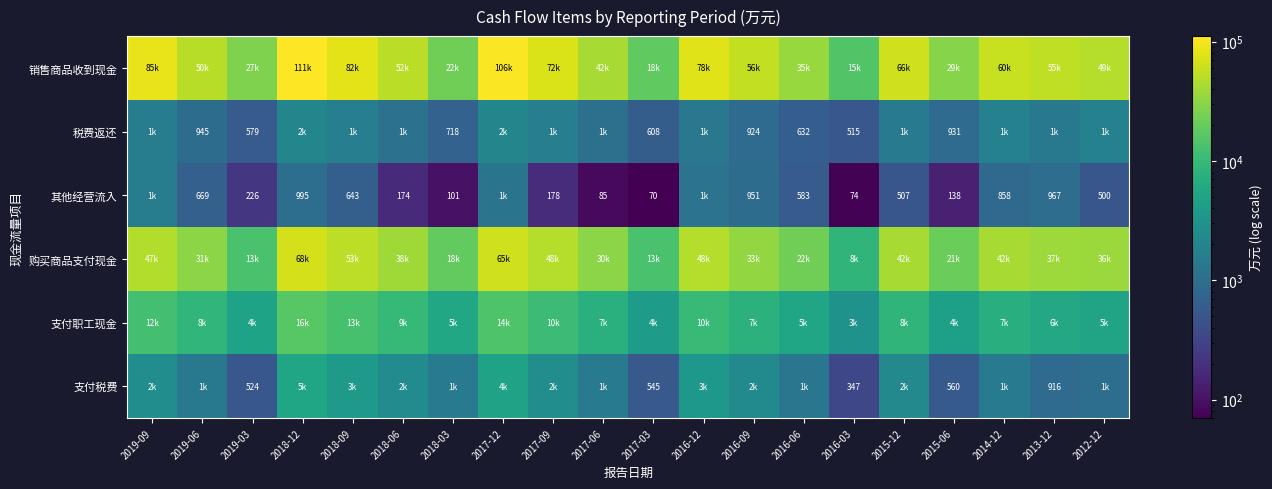

The 税费返还 series shows 297 at 2016-06. True or false?

False